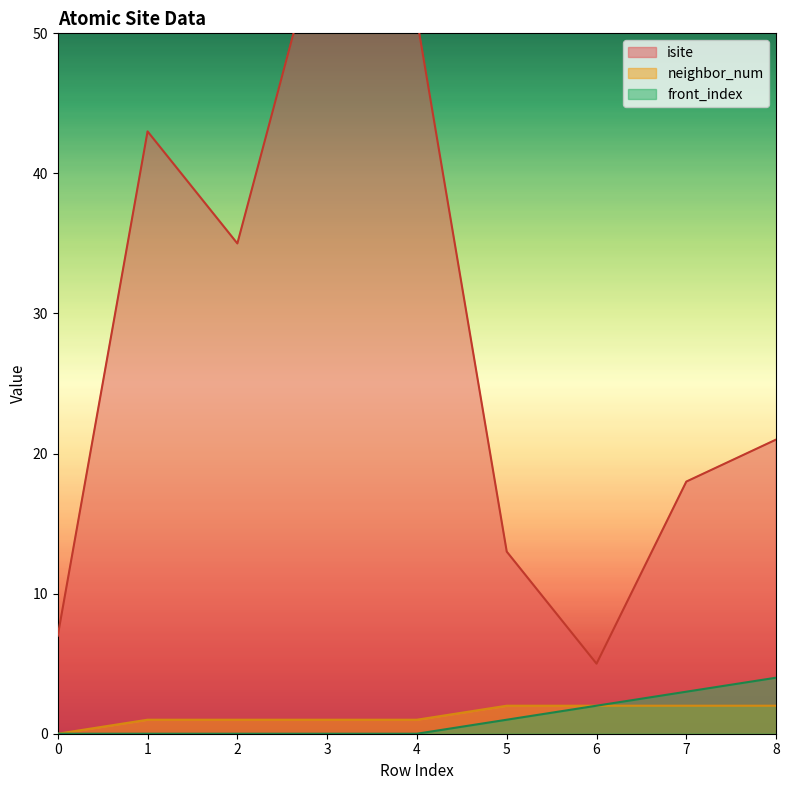

How many lines are shown in the chart?

3